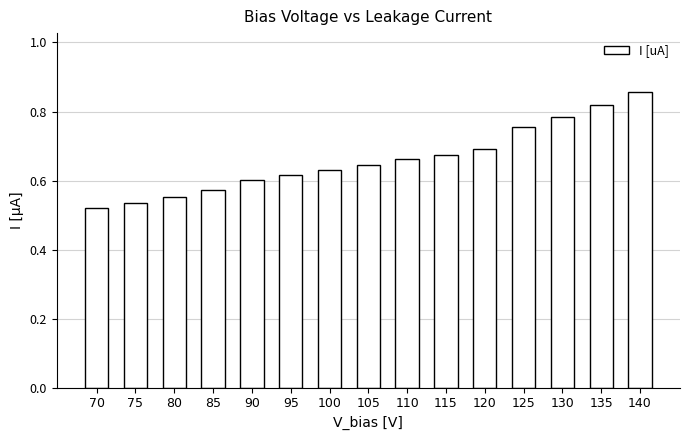

True or false: the data shows 0.2 at 75.

False